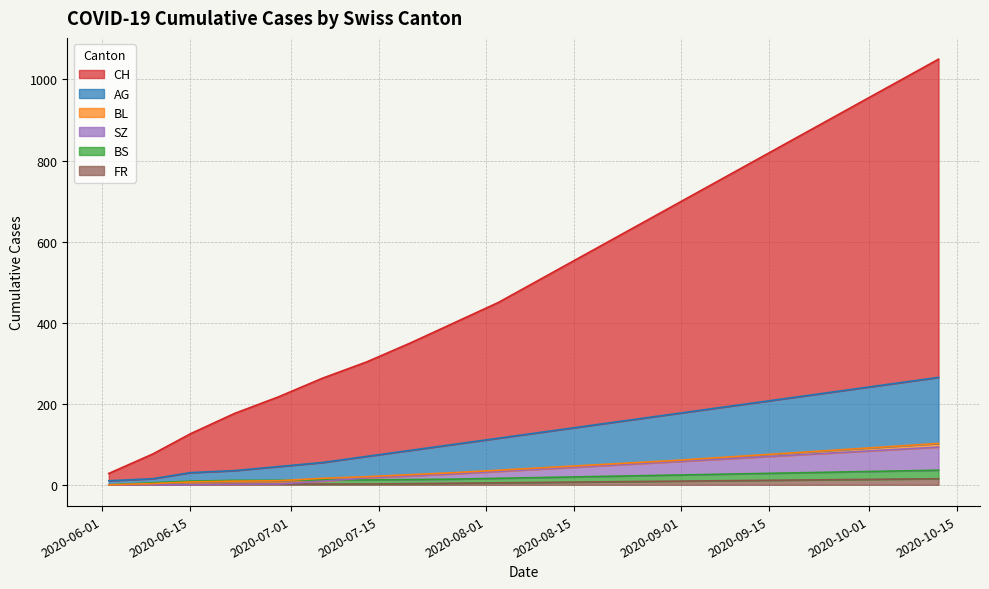

True or false: FR and AG cross at least once.

False